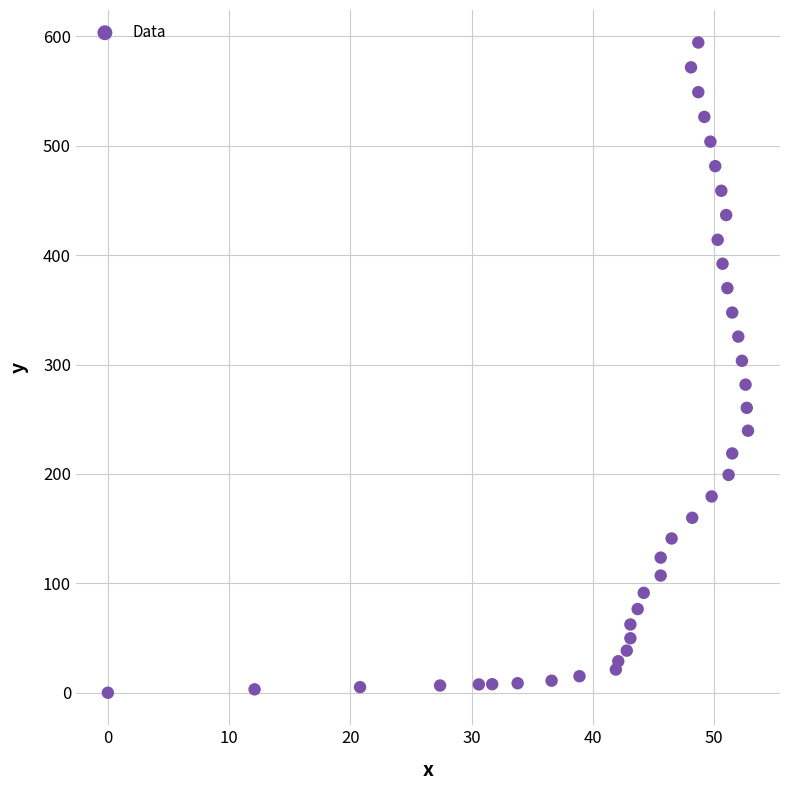

What is the range of Y values (max minus min)?

594.3